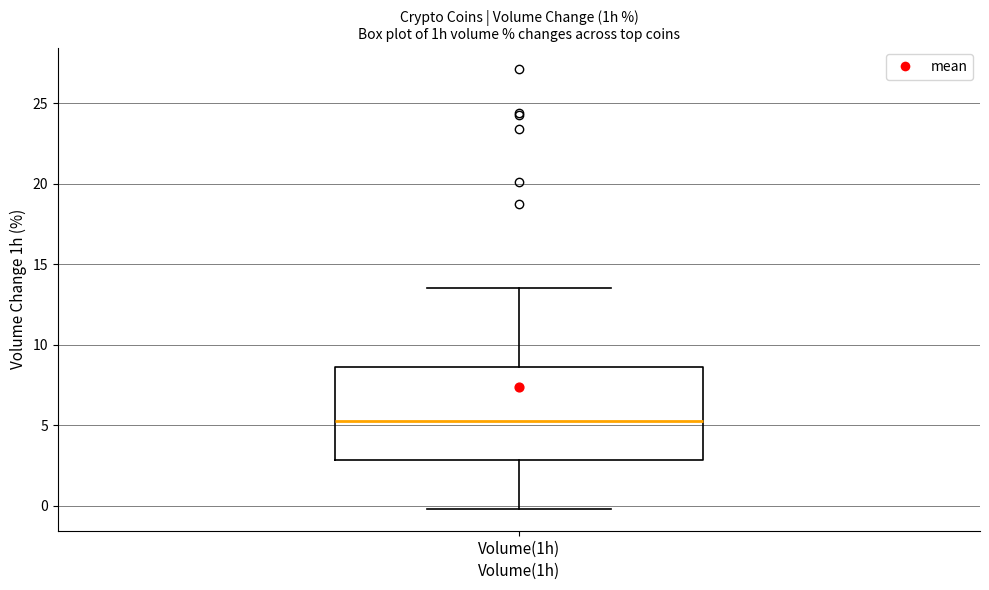

Transcribe this box plot: give where the median line is, the range the box spans, and where the two whiskers end, as read against the y-axis. The values are not printed on the chart, so give them approximately, as read against the axis.

median 5.5, box 3.0 to 8.5, whiskers 0.0 to 13.5